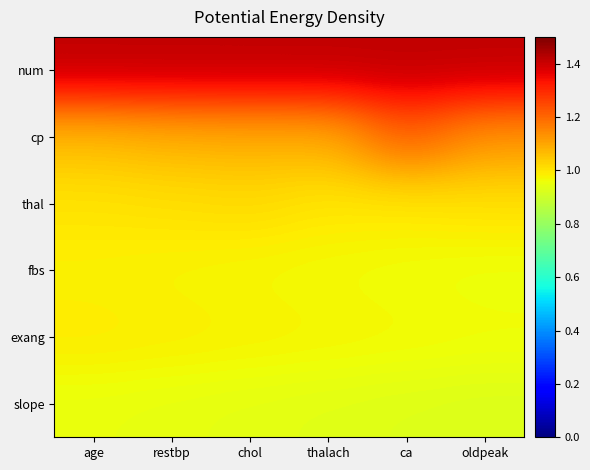

Which category has the lowest value across all series?

oldpeak